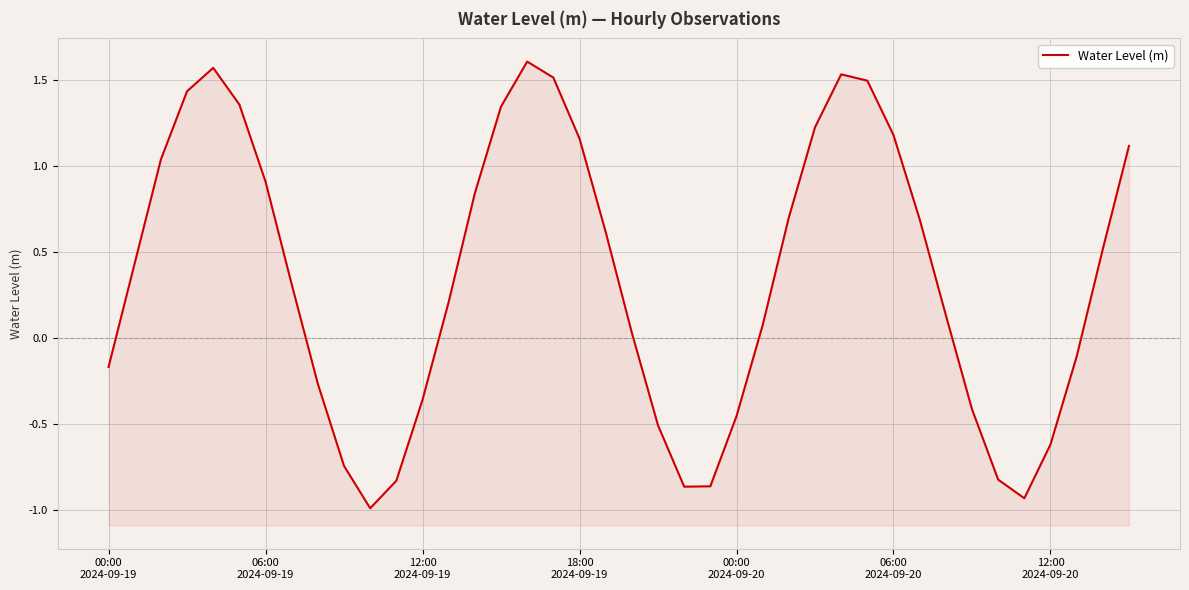

How many lines are shown in the chart?

1